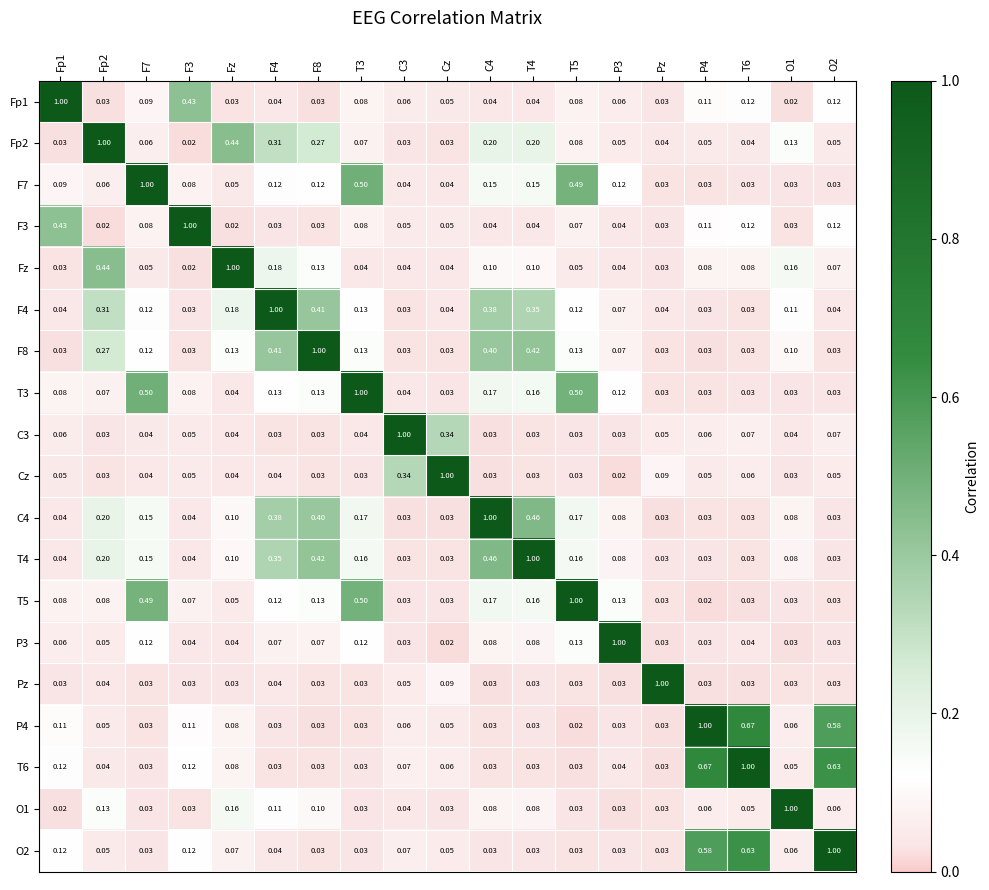

Which category has the lowest value in the P3 series?

Cz